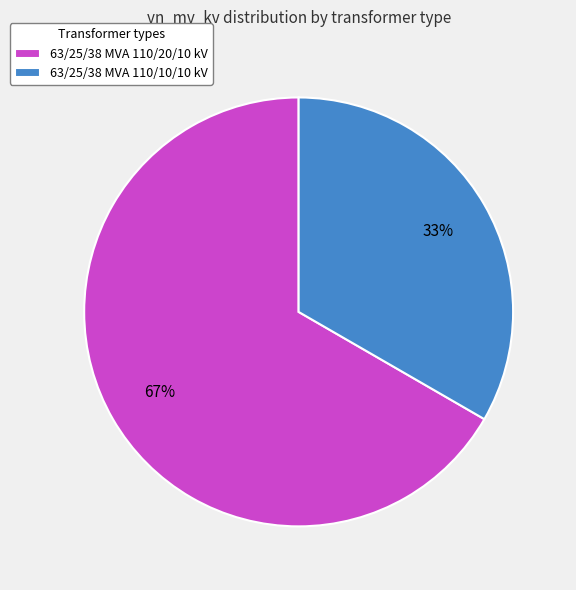

The 63/25/38 MVA 110/10/10 kV slice represents 33% of the pie. True or false?

True